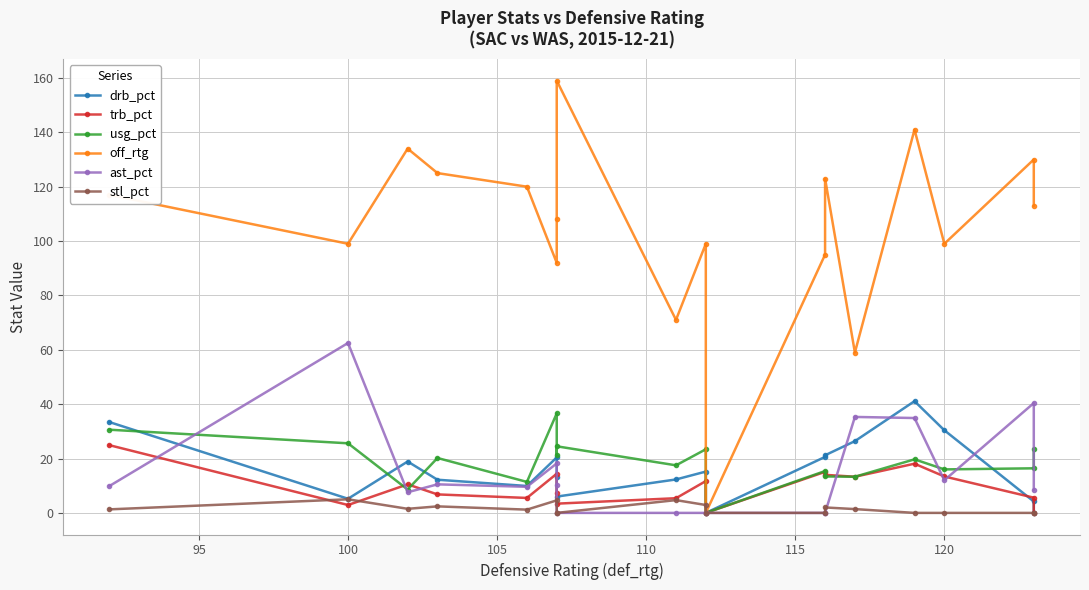

Does the chart have visible grid lines?

Yes